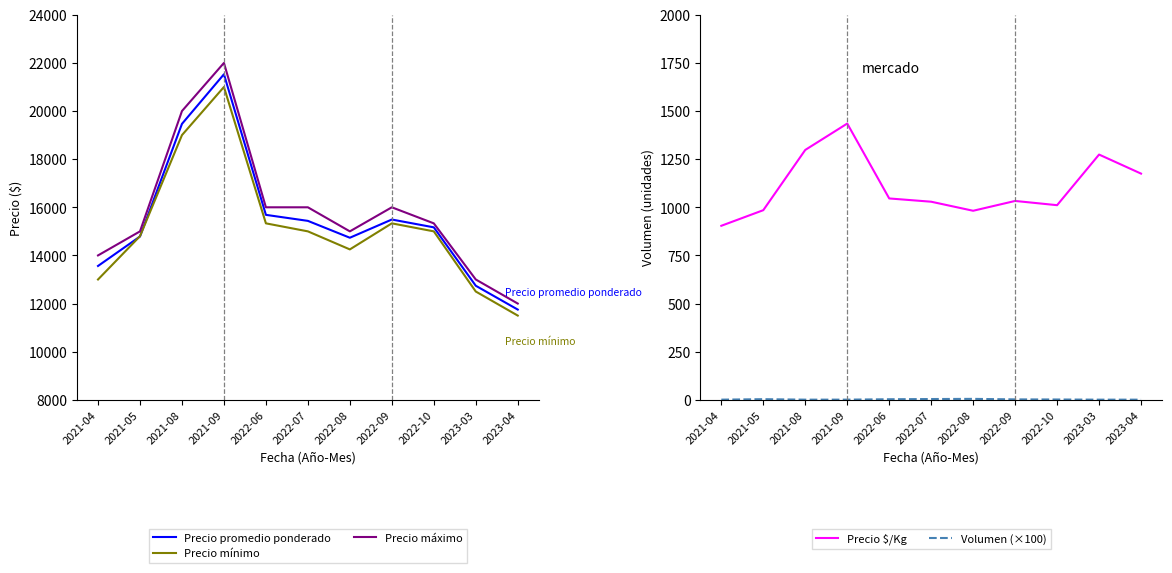

Where is Precio $/Kg nearest to the value 1169?

2023-04